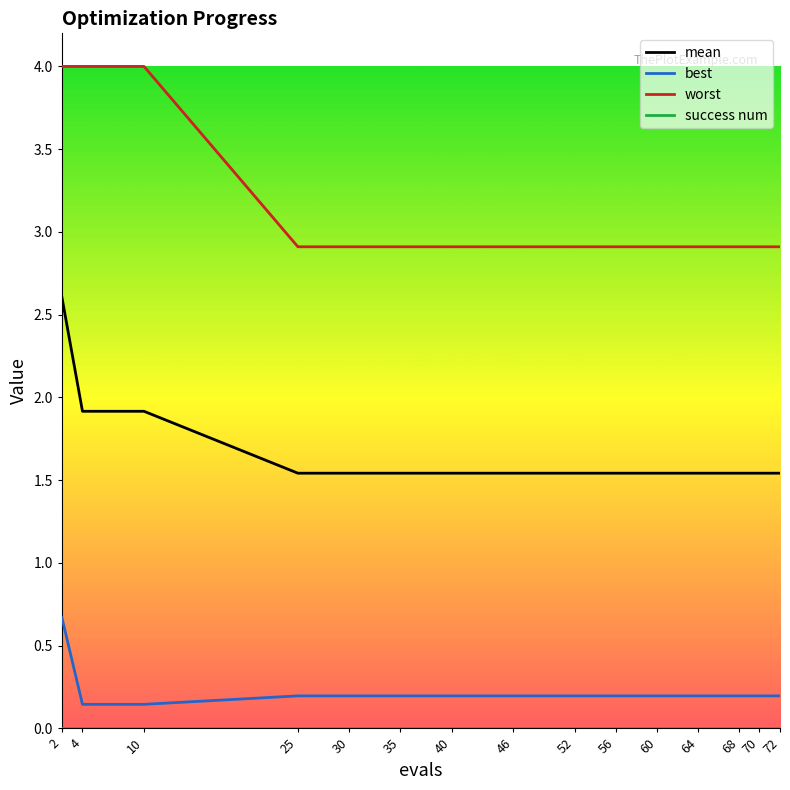

What is the sum of the best values at 35 and 68?

0.4